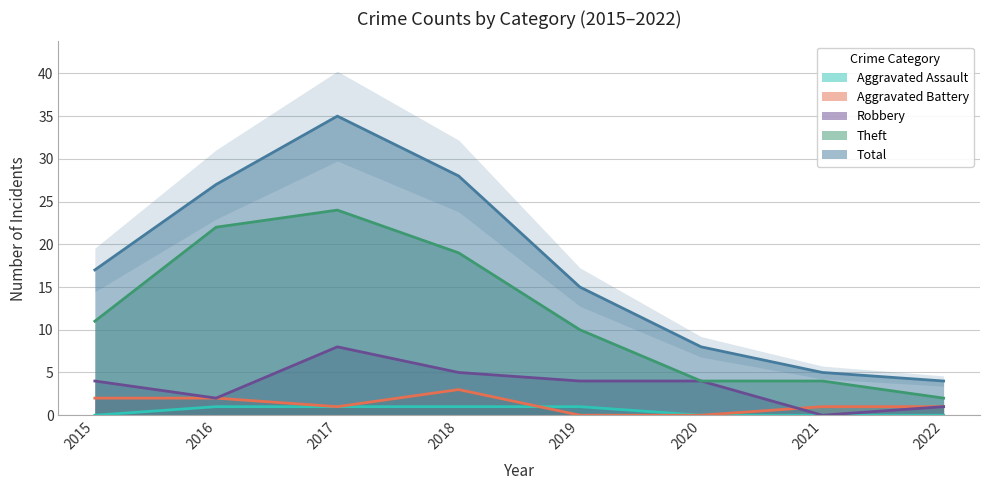

Reading left to right, list all the values displayed in this chart.

Aggravated Assault: 0	1	1	1	1	0	0	0
Aggravated Battery: 2	2	1	3	0	0	1	1
Robbery: 4	2	8	5	4	4	0	1
Theft: 11	22	24	19	10	4	4	2
Total: 17	27	35	28	15	8	5	4